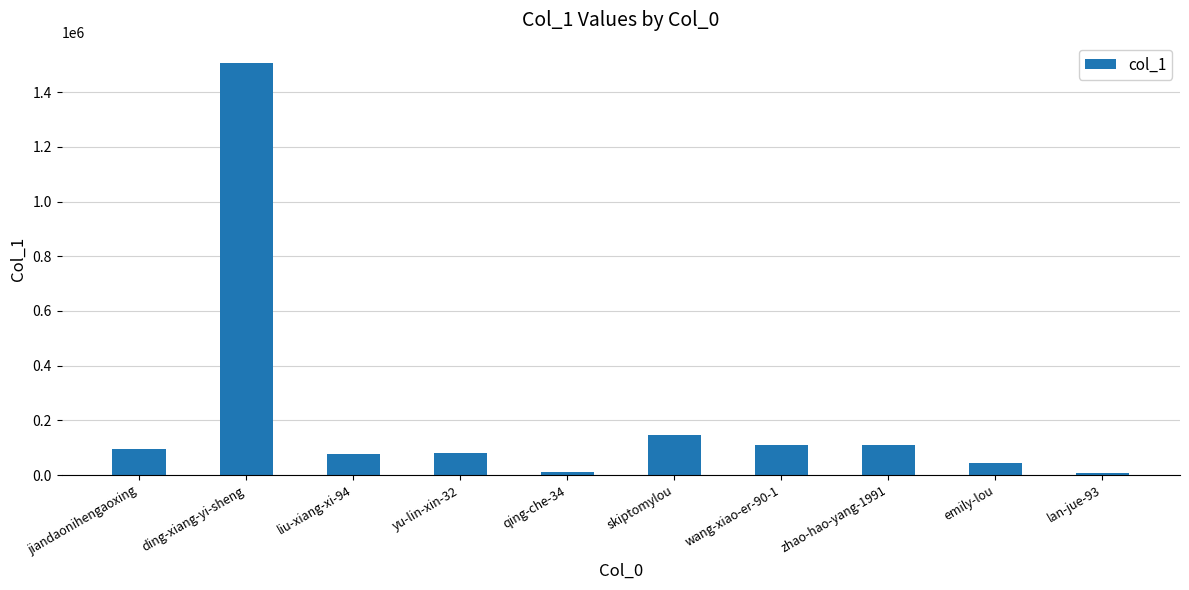

What is the difference between the maximum and minimum values?

1498210